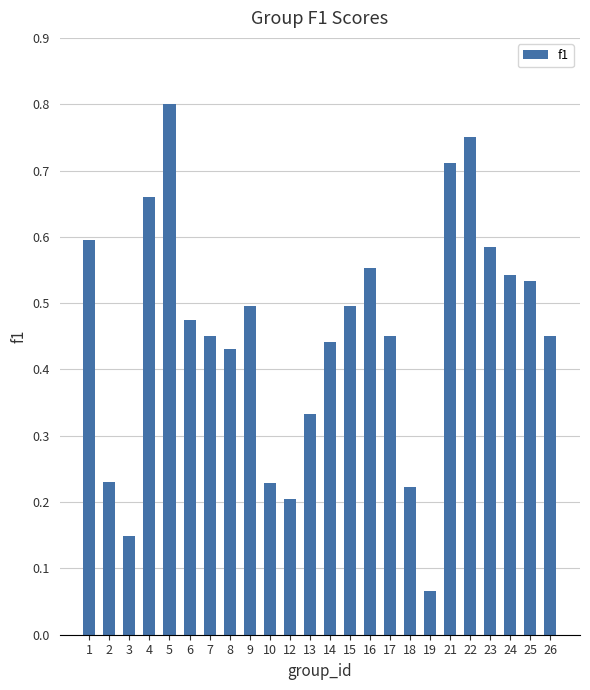

What is the change in value from 5 to 8?

-0.4